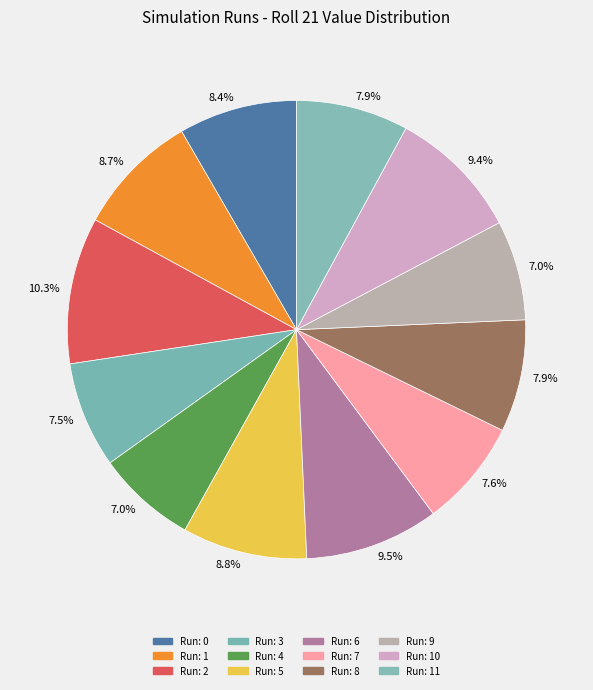

Is there any slice that represents more than half of the pie?

No